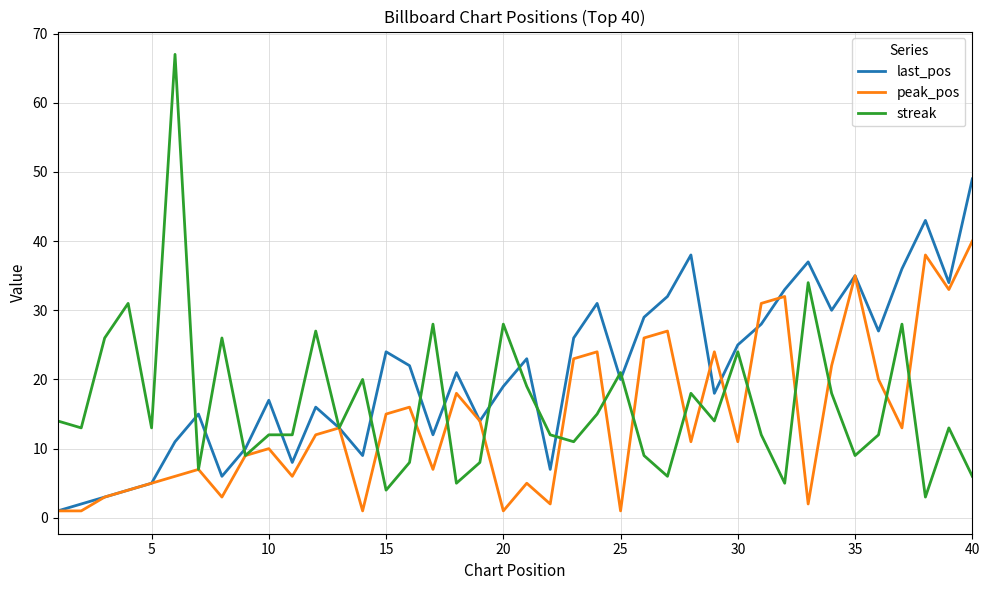

True or false: peak_pos and streak intersect in this chart.

True